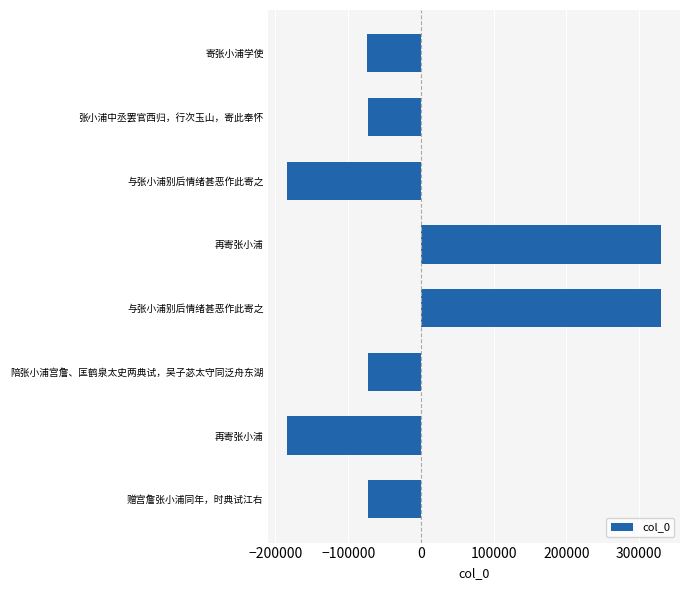

How many series are shown in this chart?

1